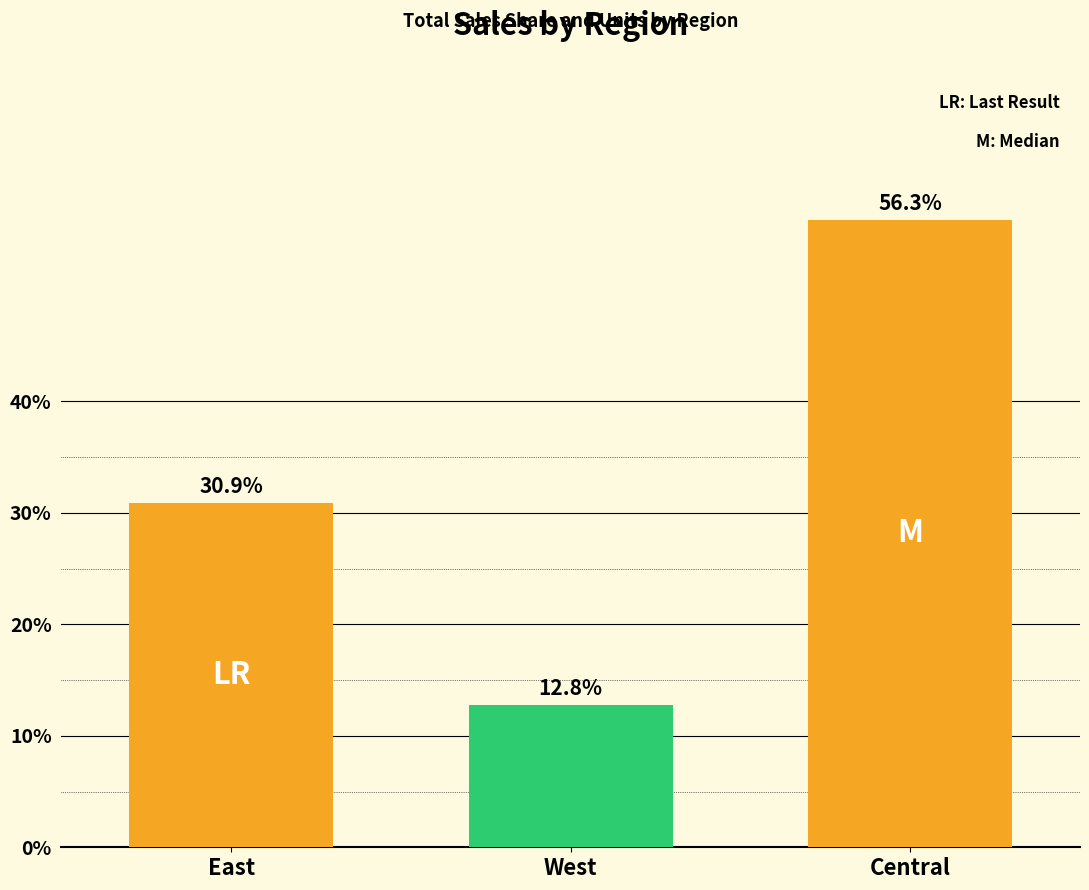

How many categories are shown in the chart?

3